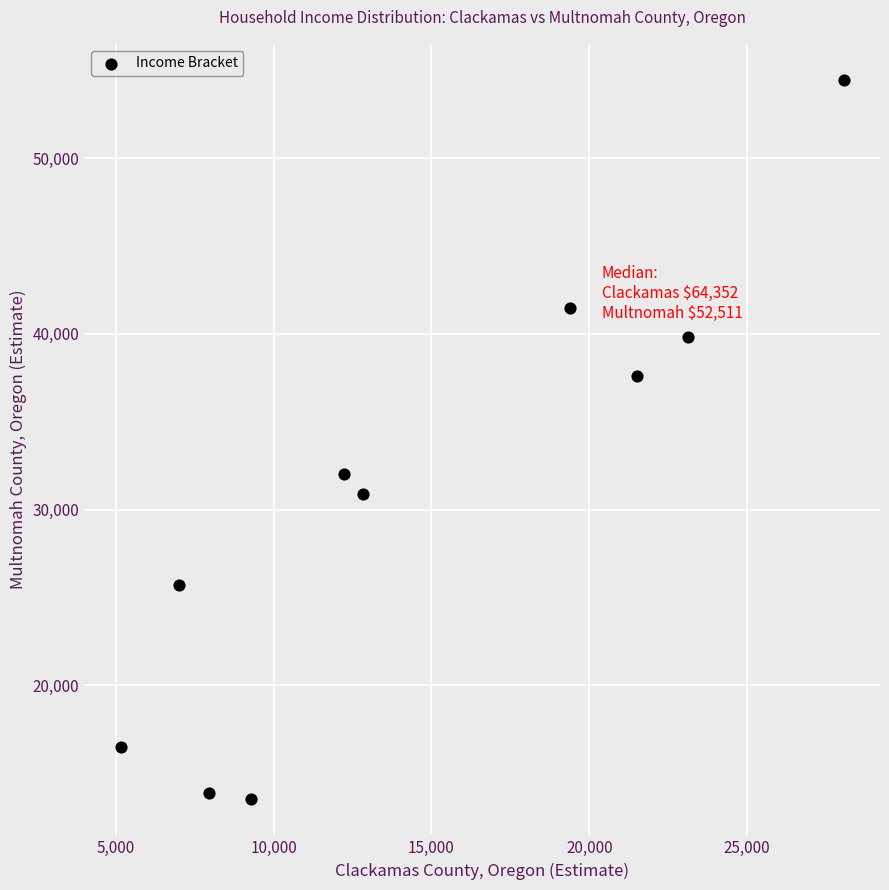

What Y value in the scatter plot is closest to 33989?

32049